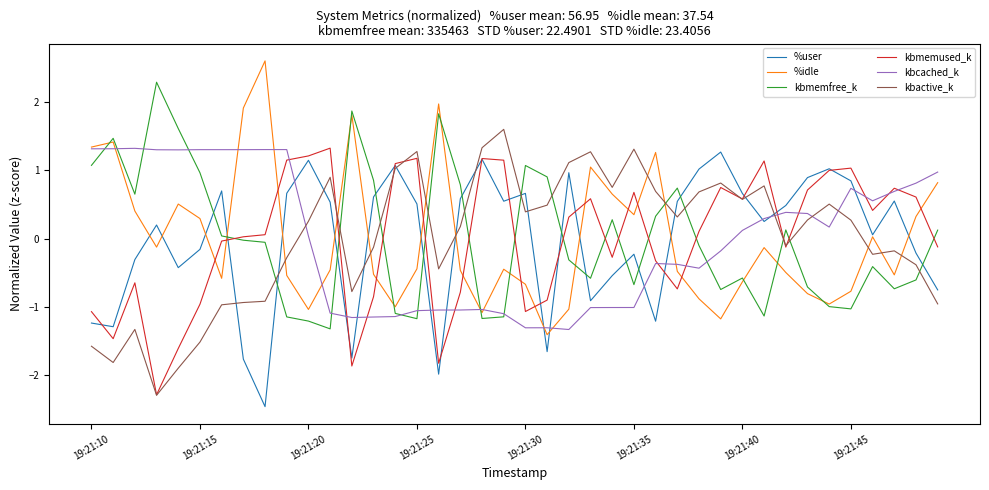

What are all the series names shown in the legend?

%user, %idle, kbmemfree_k, kbmemused_k, kbcached_k, kbactive_k